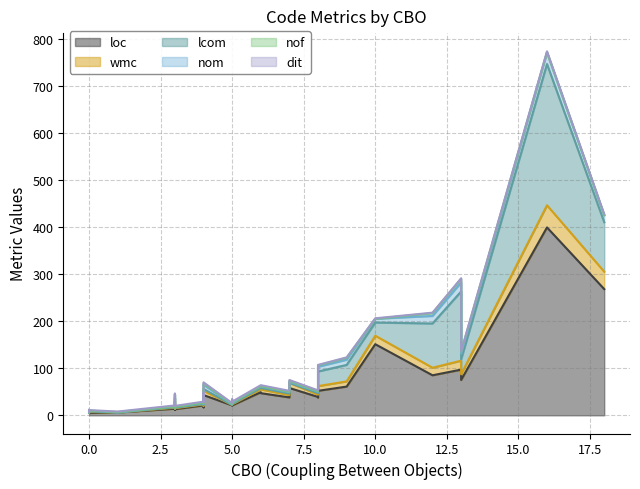

Where is wmc nearest to the value 23?

4